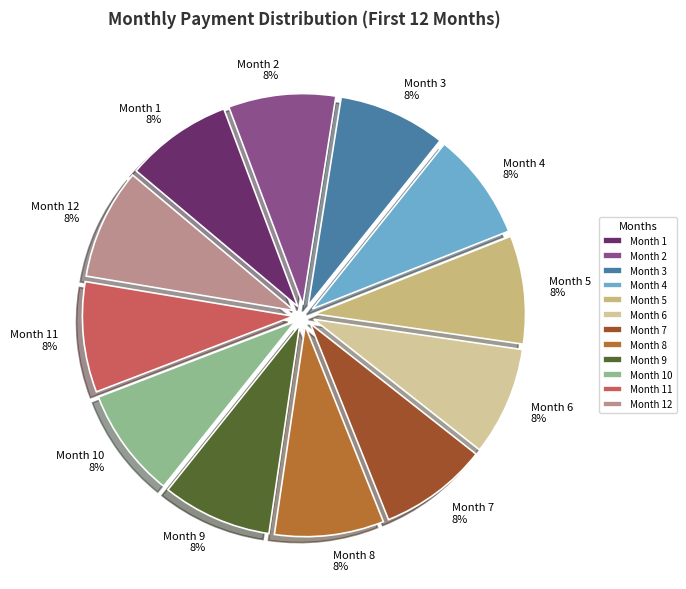

Is Month 2 the majority of the pie?

No